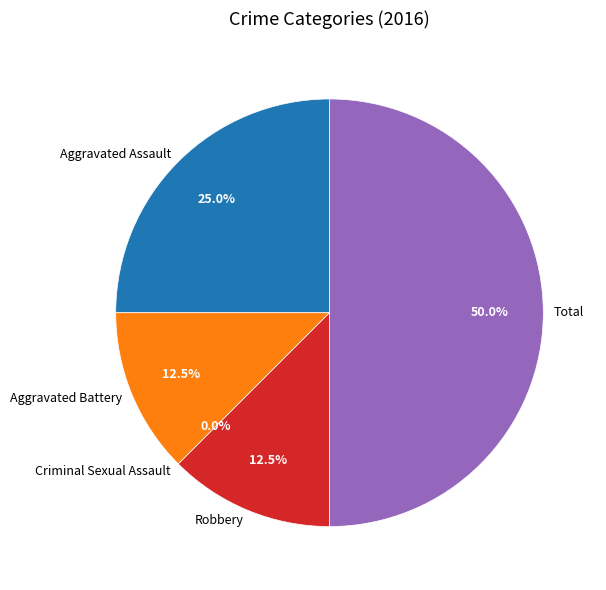

Which has a higher value, Aggravated Battery or Robbery?

Aggravated Battery